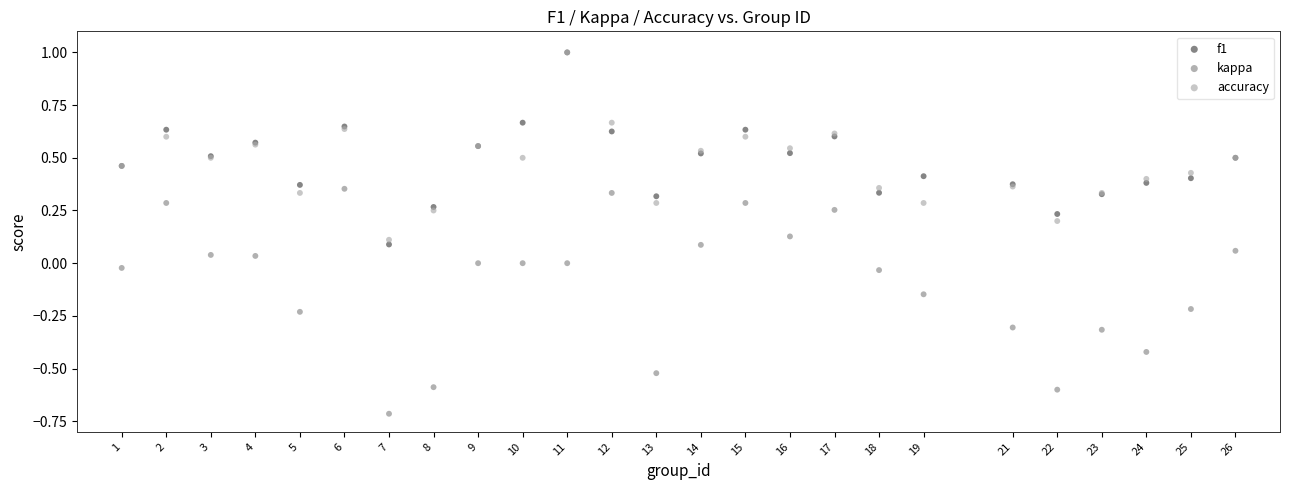

What are all the series names shown in the legend?

f1, kappa, accuracy